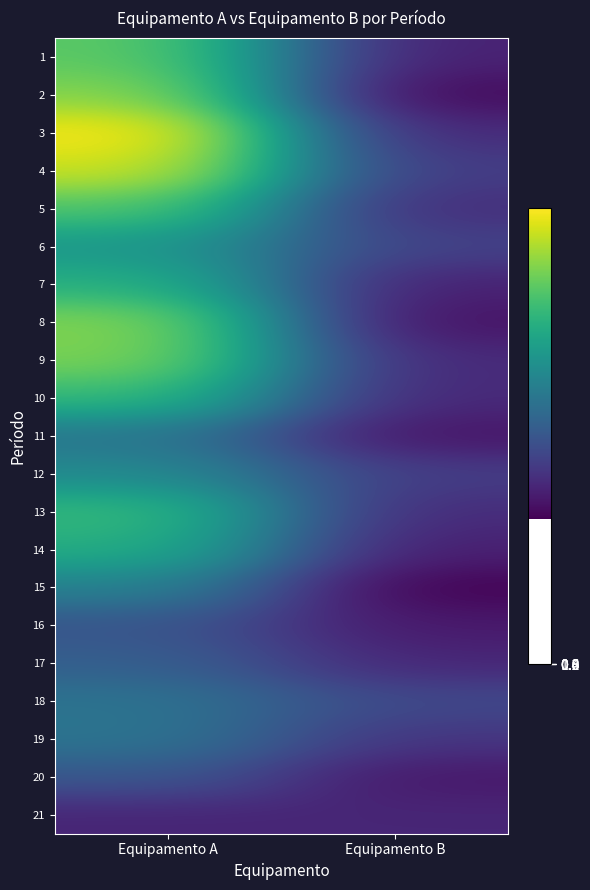

What is the difference between the highest and lowest values at Equipamento A?

5521